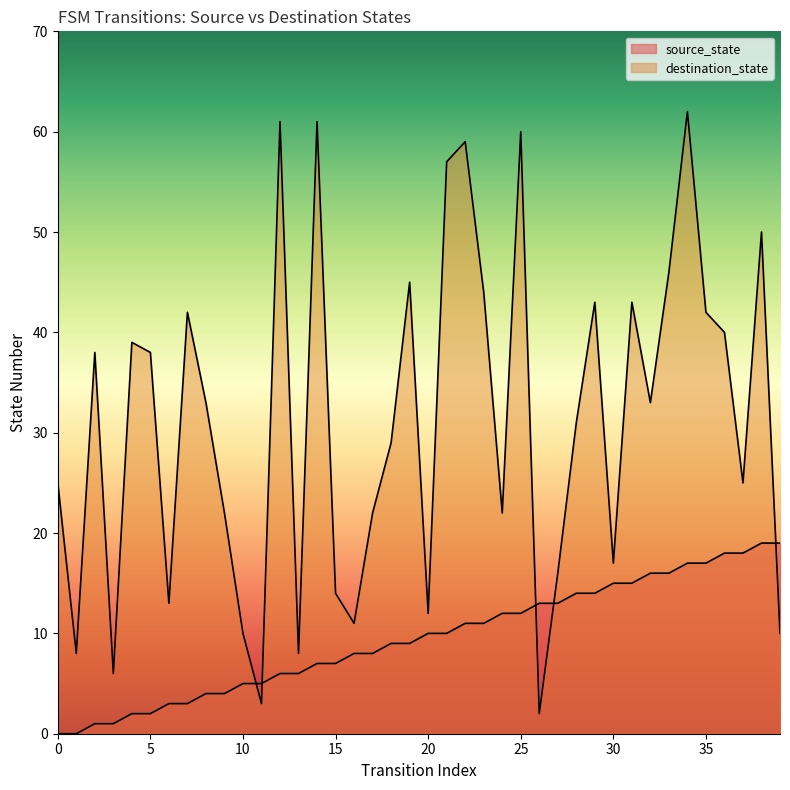

How many lines are shown in the chart?

2